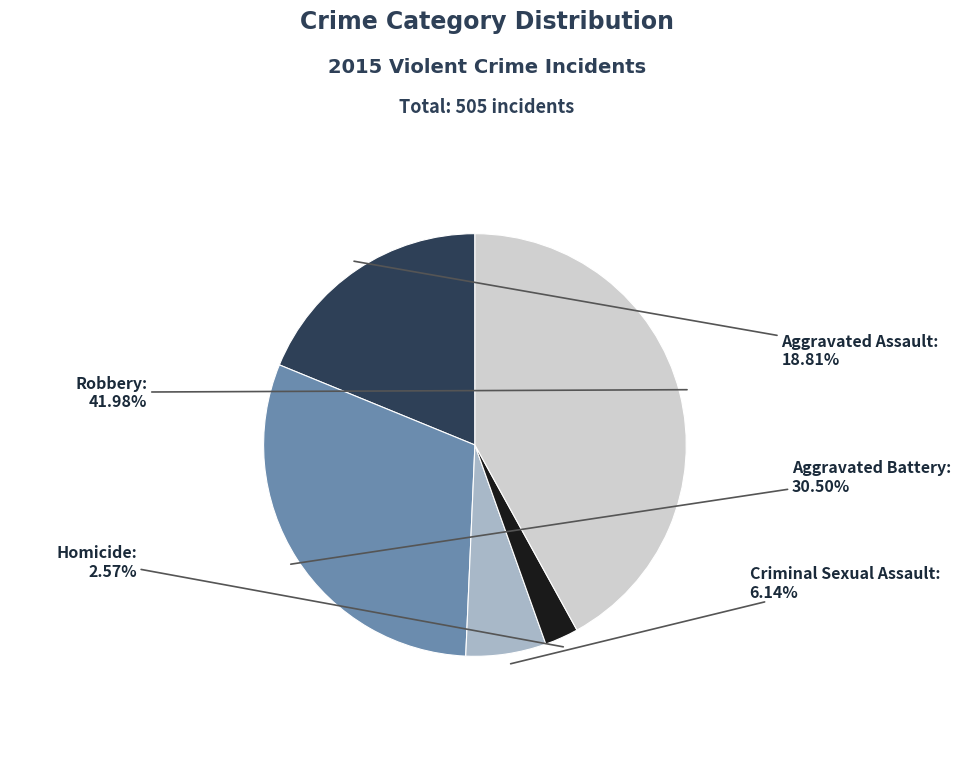

Count the number of slices in the pie.

5